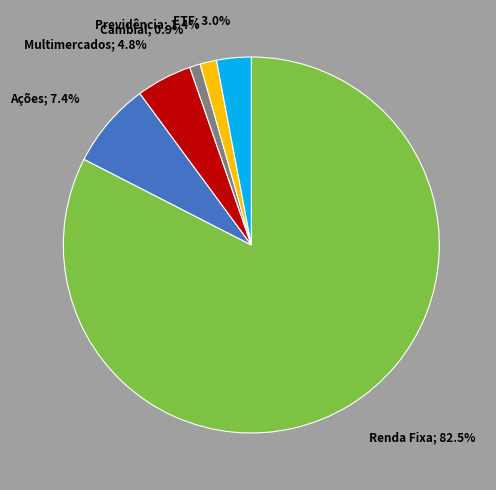

Does any single category account for the majority?

Yes